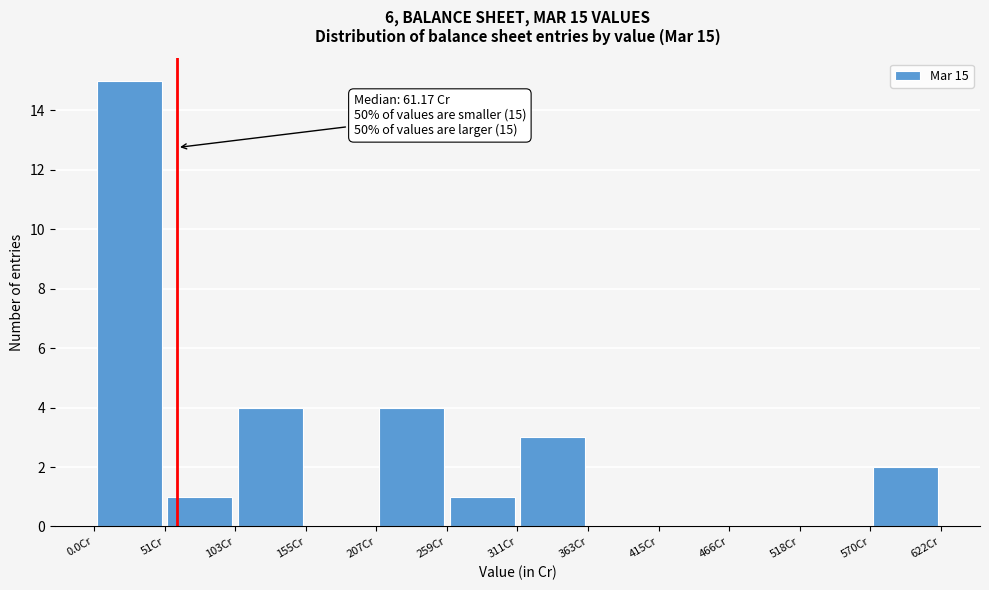

Which range on the x-axis has the tallest bar?

0 to 50